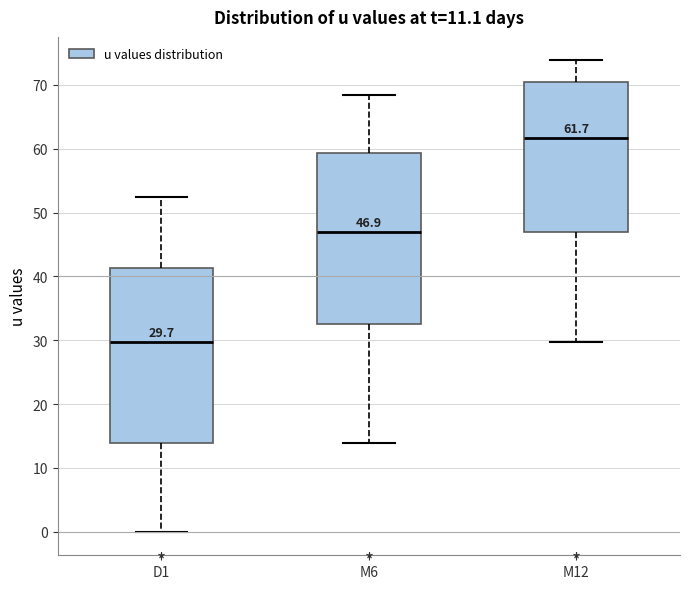

Which box's median line is the highest?

M12